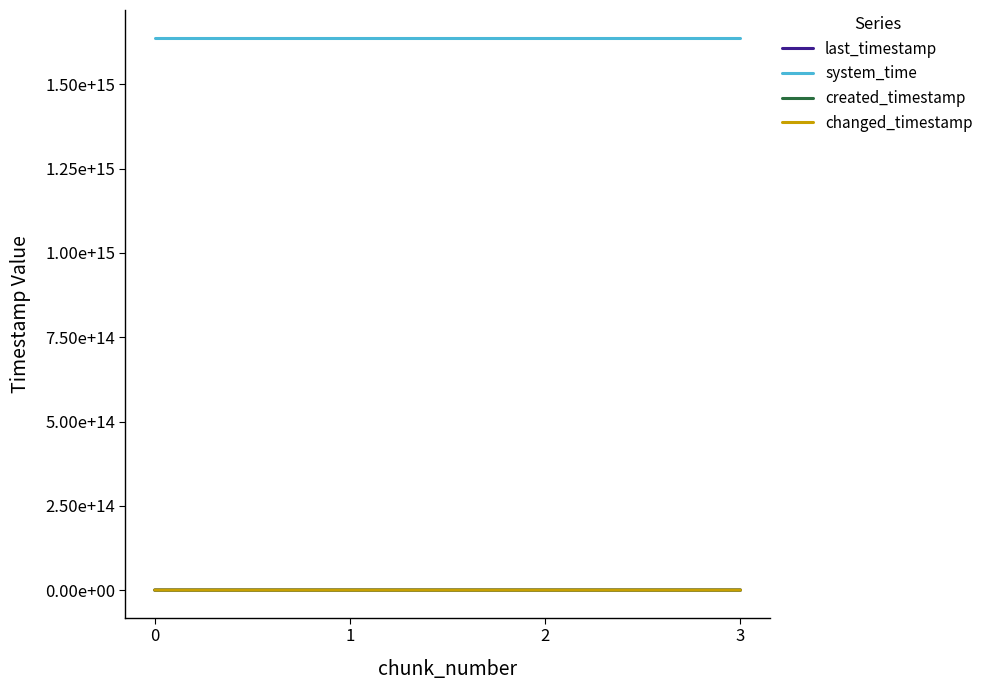

Which has a higher value, 2 or 0?

2